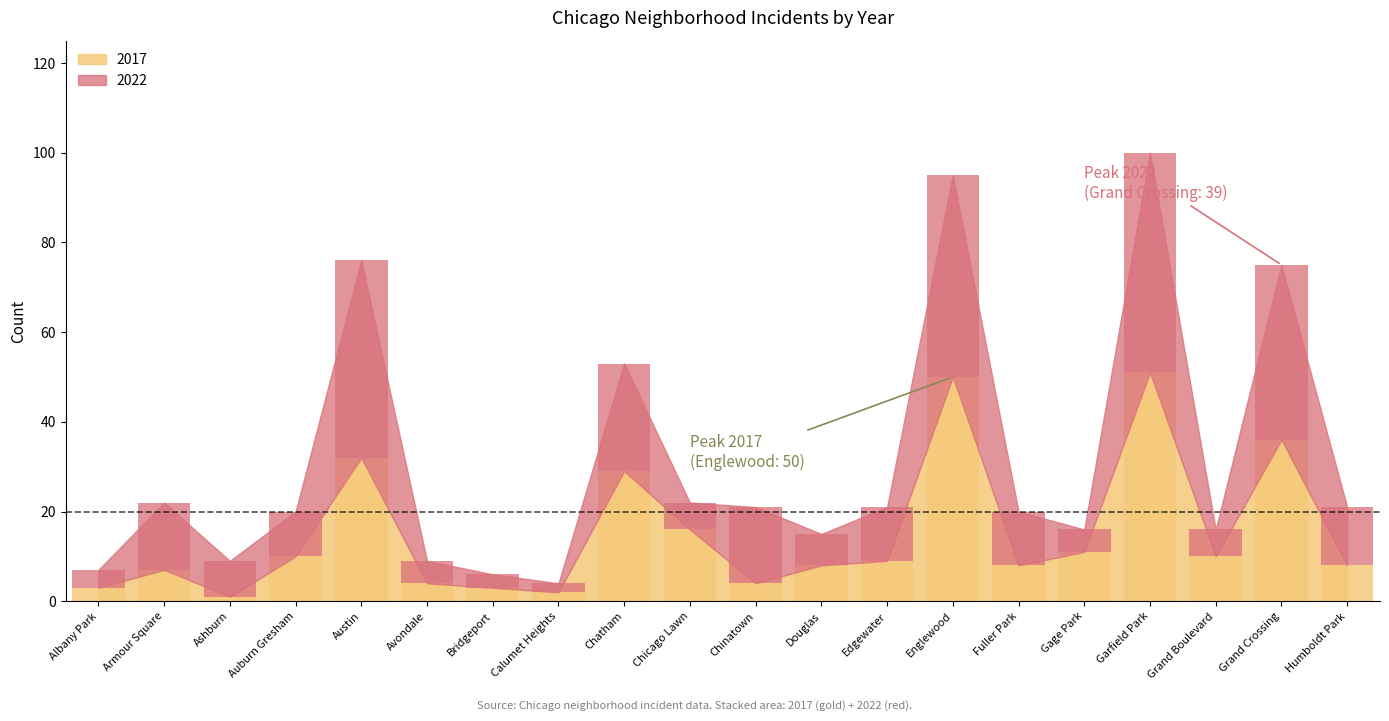

How many bars are there in total?

40